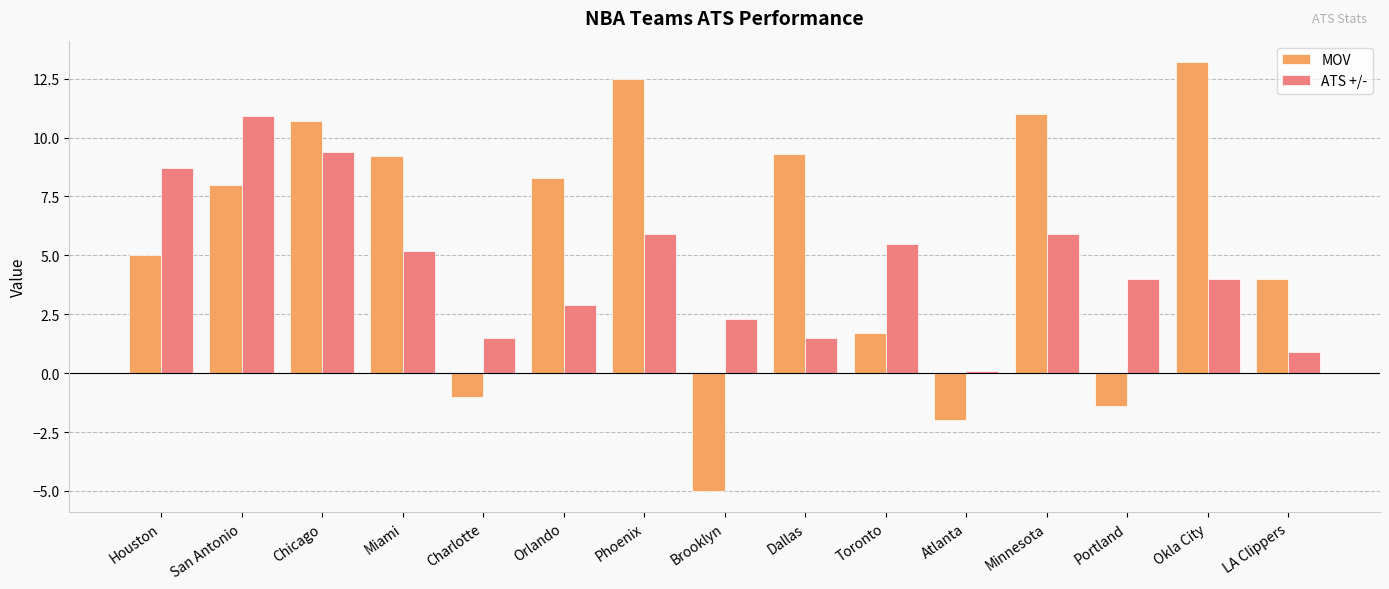

At which category is the sum across all series the highest?

Chicago